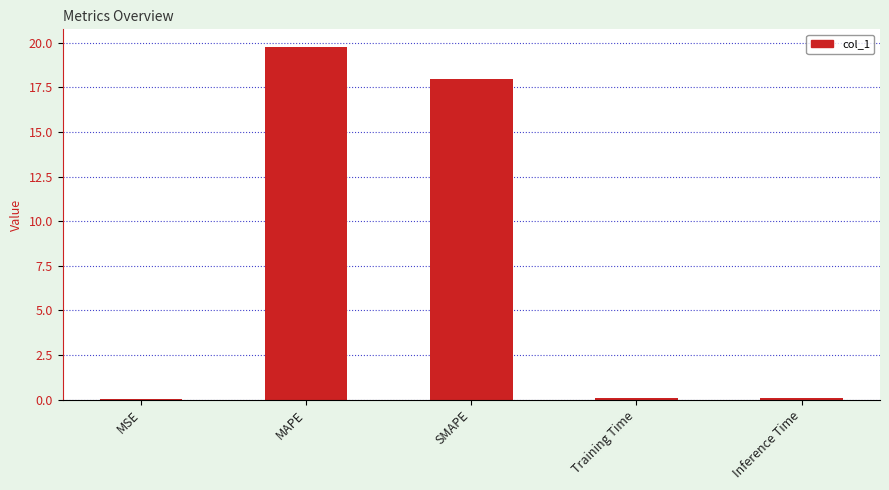

Is it true that the value at SMAPE is 29.7?

False